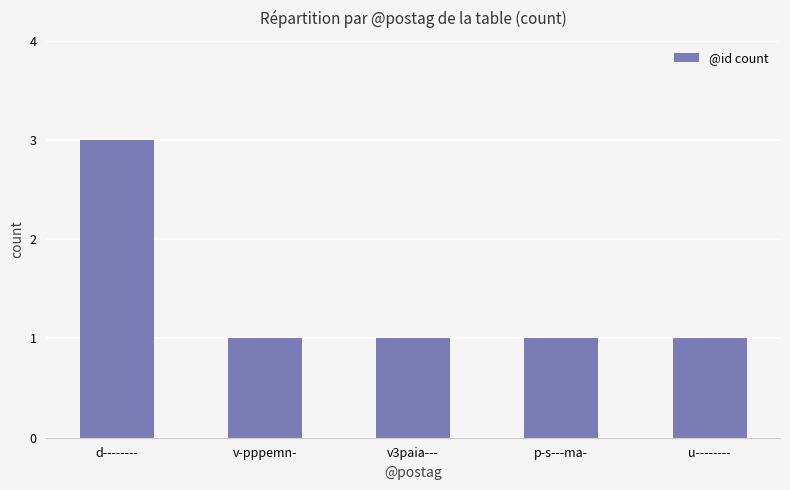

Approximately how many times larger is the value at v-pppemn- compared to p-s---ma-?

1.0